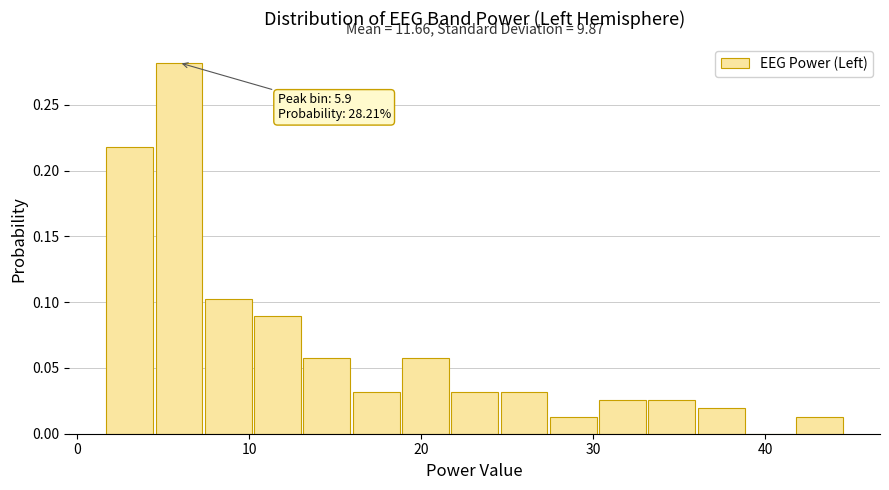

Around what value on the x-axis is the tallest bar? Give the approximate position of its centre, as read against the axis.

6